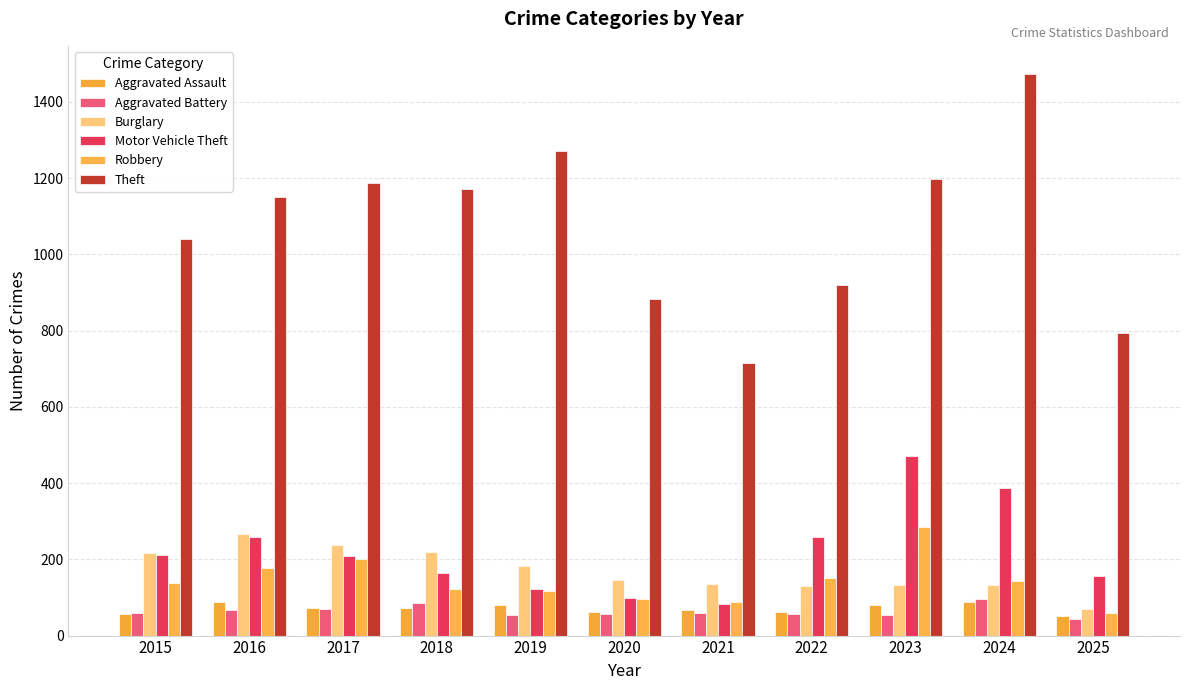

What is the highest value of the Aggravated Battery series?

96